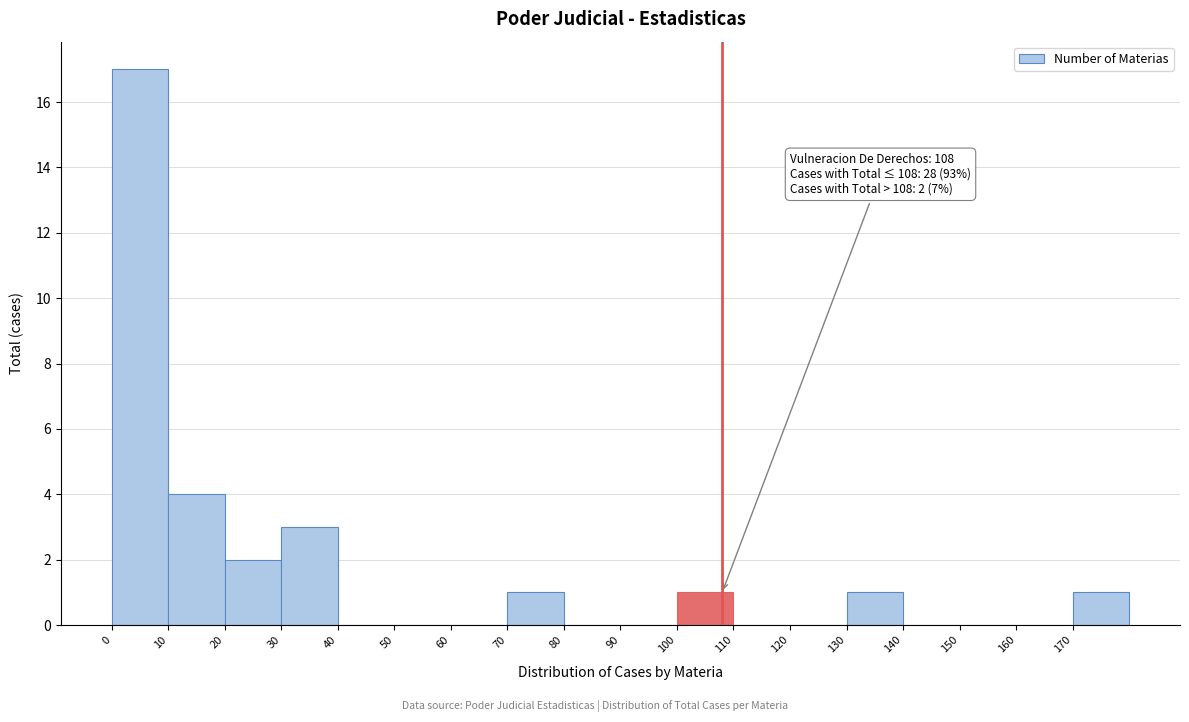

Which range on the x-axis has the tallest bar?

0 to 10